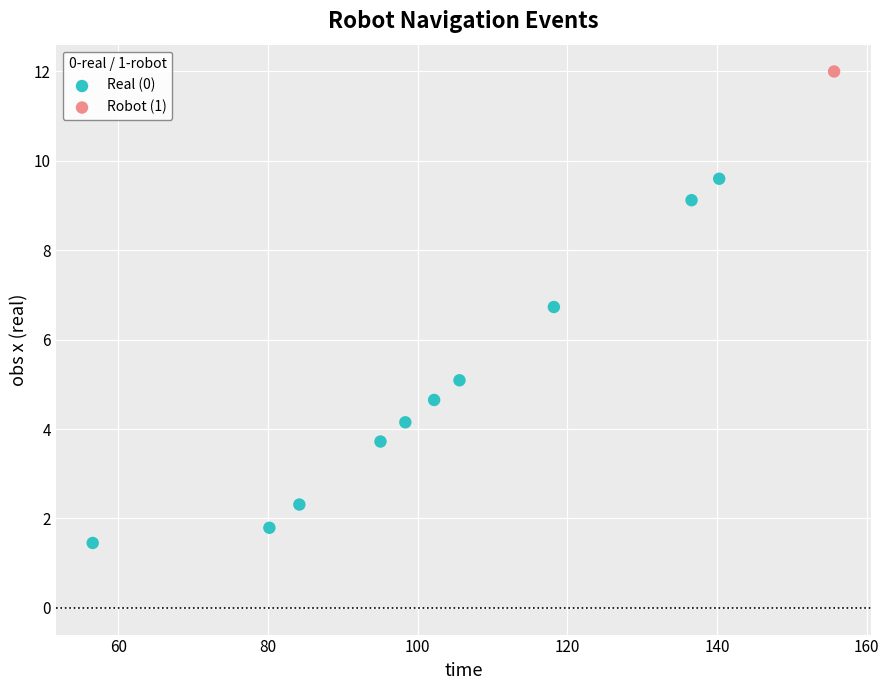

What are all the series names shown in the legend?

Real (0), Robot (1)